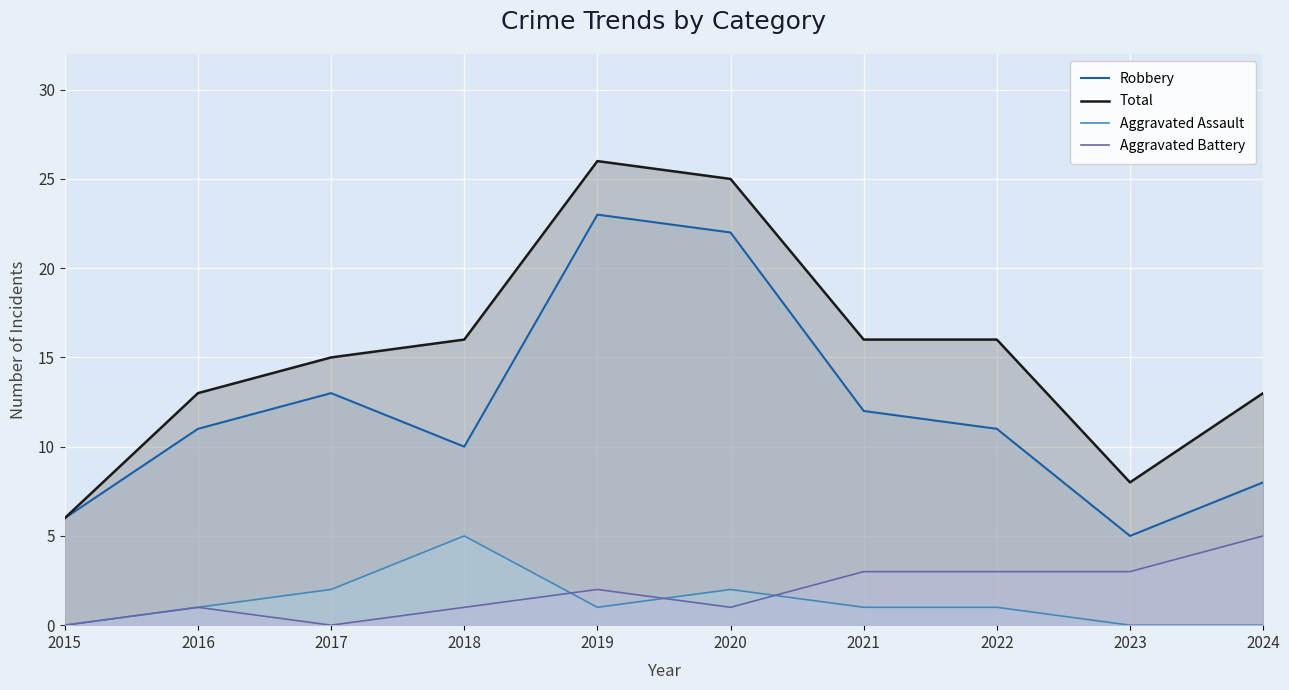

Reading right to left, extract all data points from this chart.

Robbery: 8	5	11	12	22	23	10	13	11	6
Total: 13	8	16	16	25	26	16	15	13	6
Aggravated Assault: 0	0	1	1	2	1	5	2	1	0
Aggravated Battery: 5	3	3	3	1	2	1	0	1	0